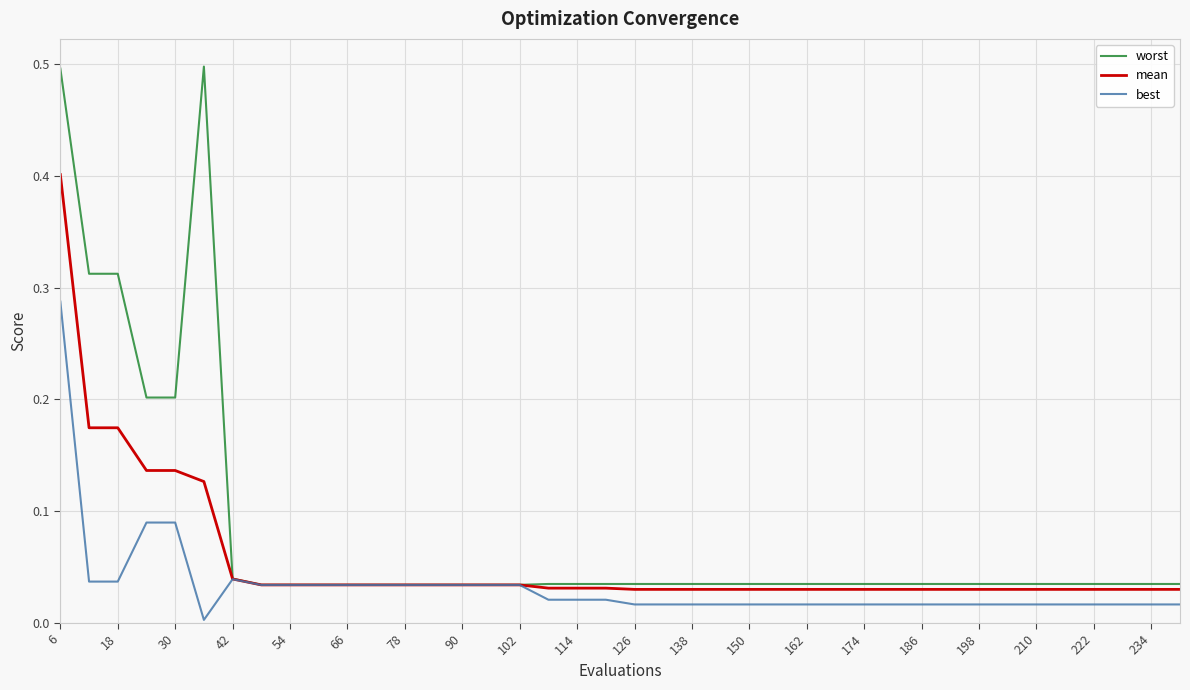

Which series has the largest range (max minus min)?

worst